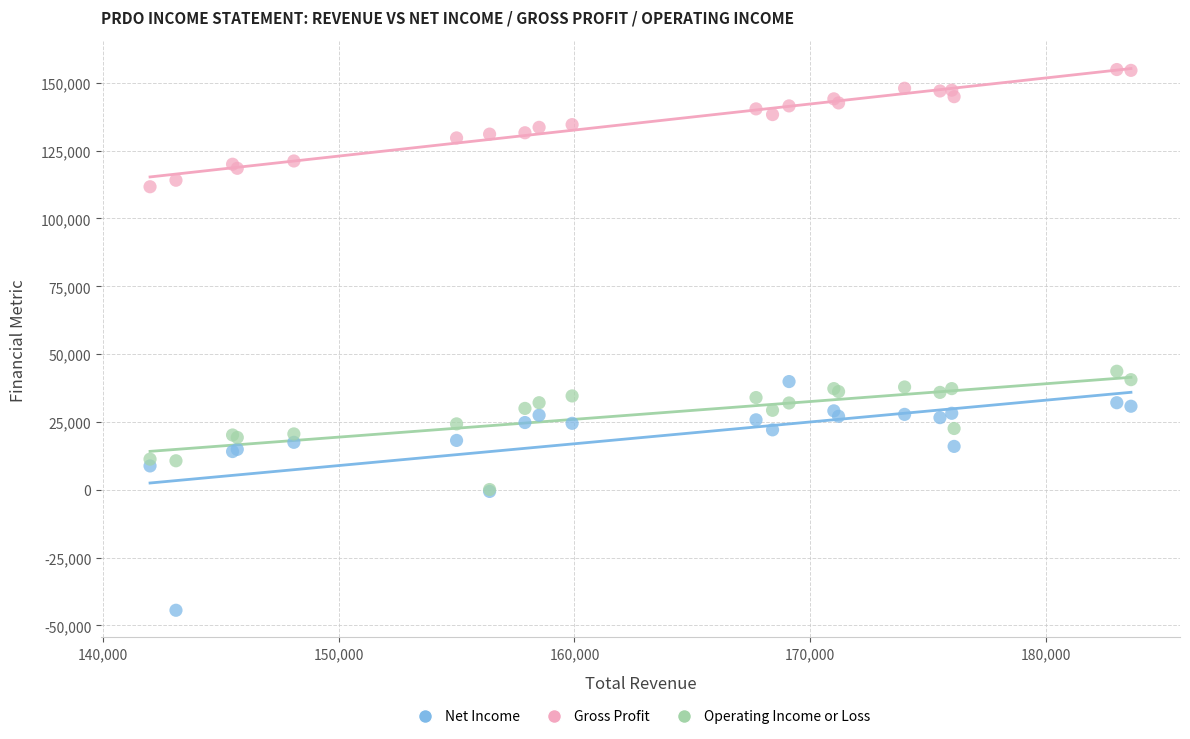

Which series contains the lowest Y value?

Net Income